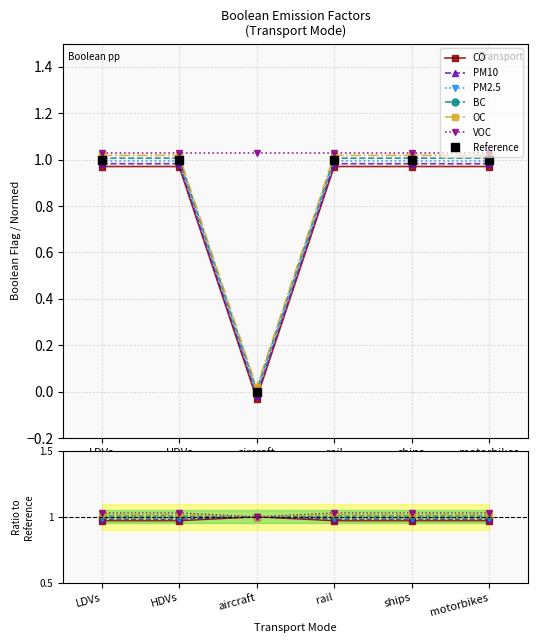

True or false: BC has more than 0 points higher than both neighbors.

False